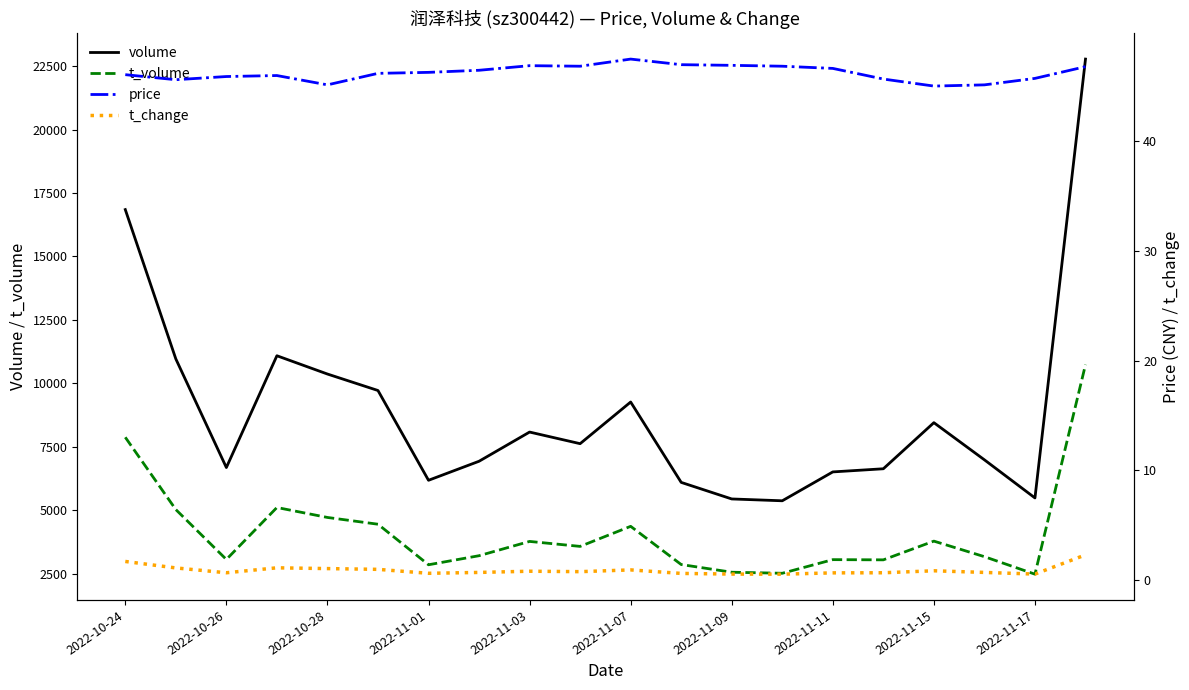

In price, how many points are higher than both neighbors (excluding endpoints)?

3